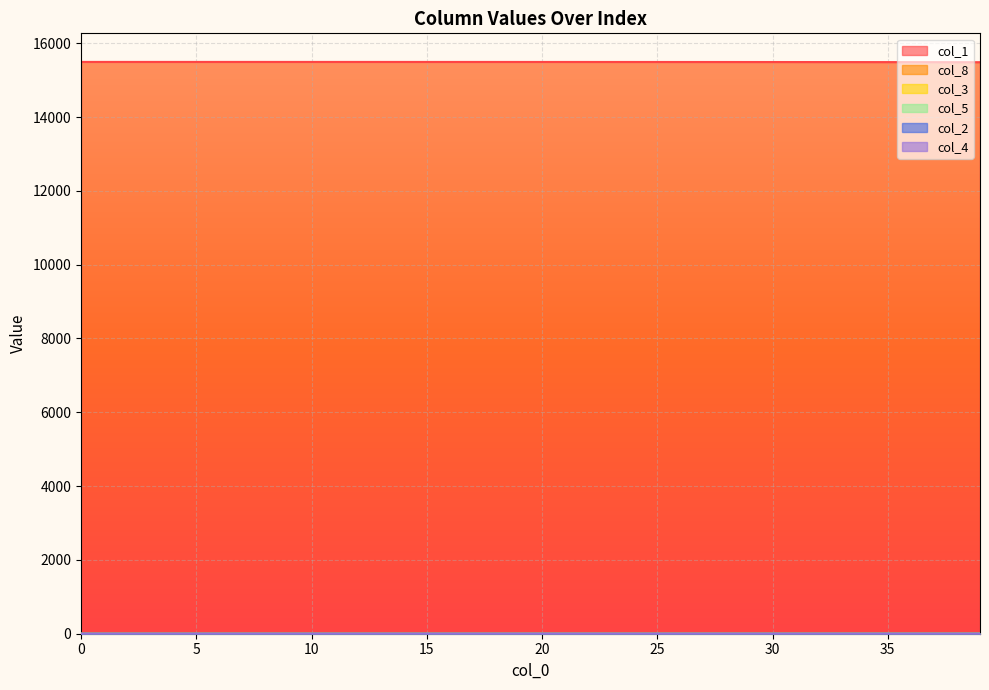

True or false: col_4 and col_8 cross at least once.

False